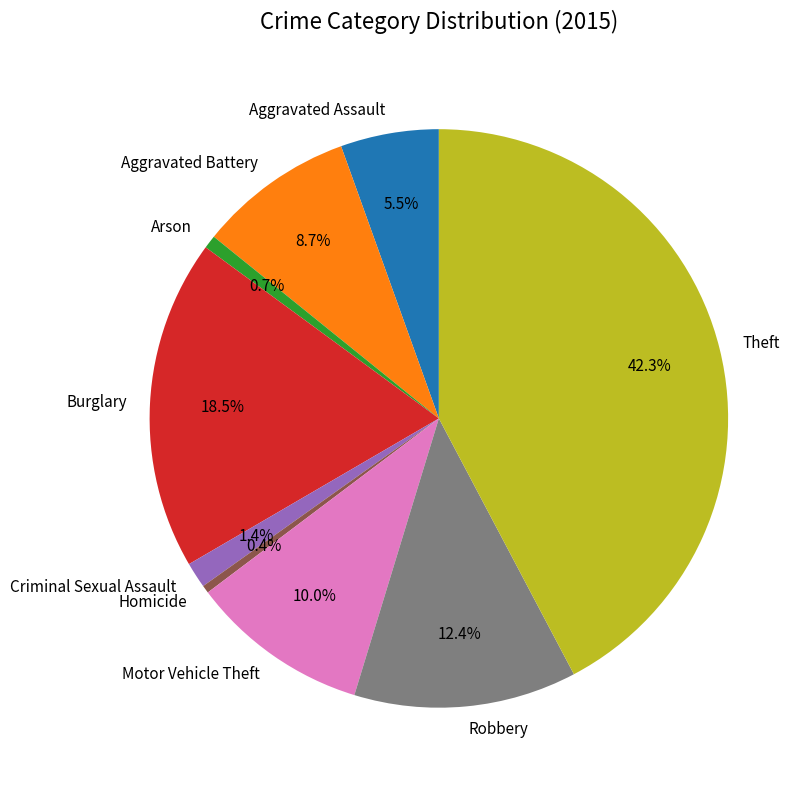

What is the largest slice in the pie chart?

Theft